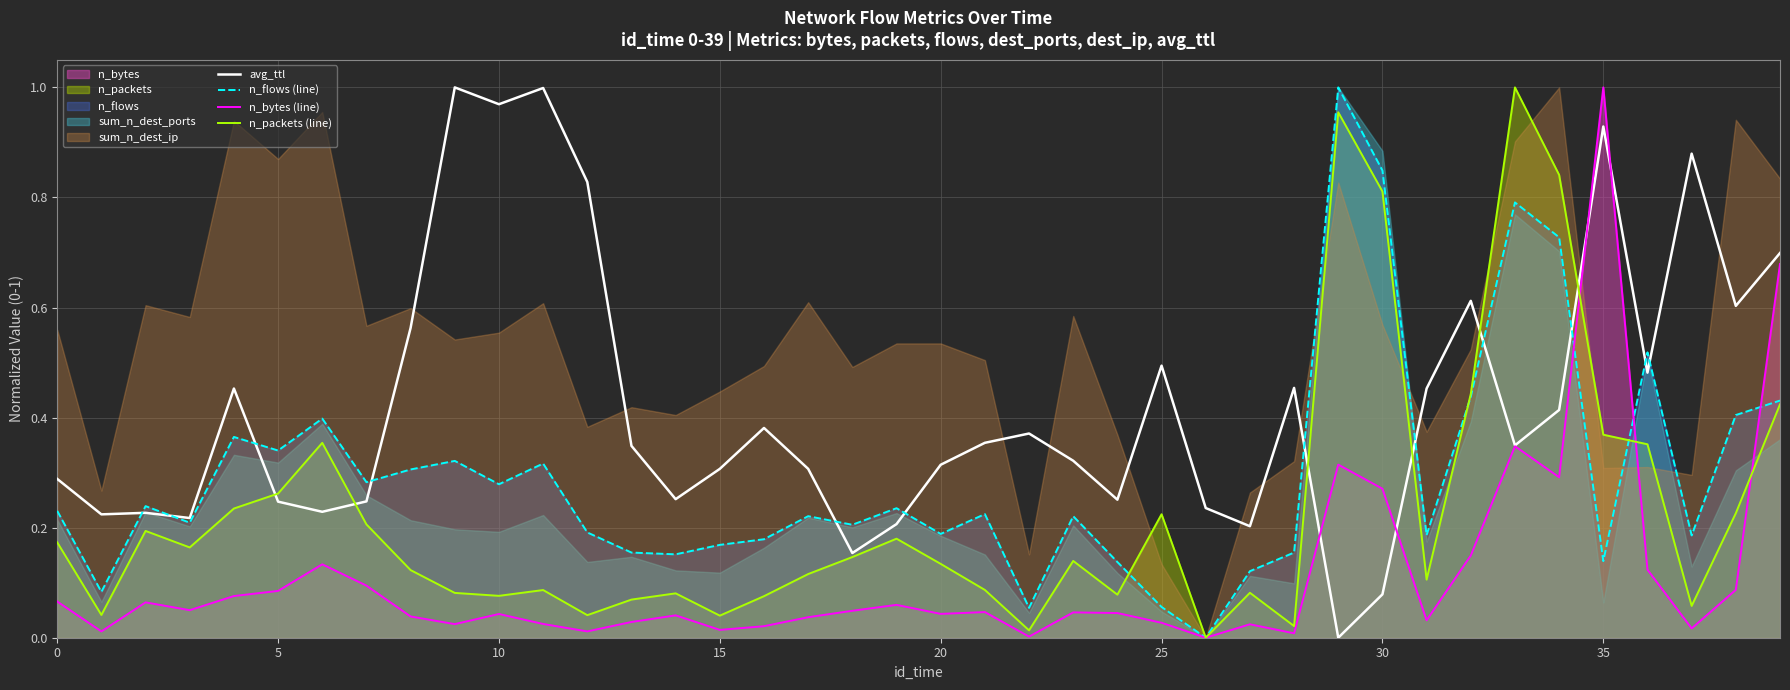

What is the greatest value displayed?

1.0